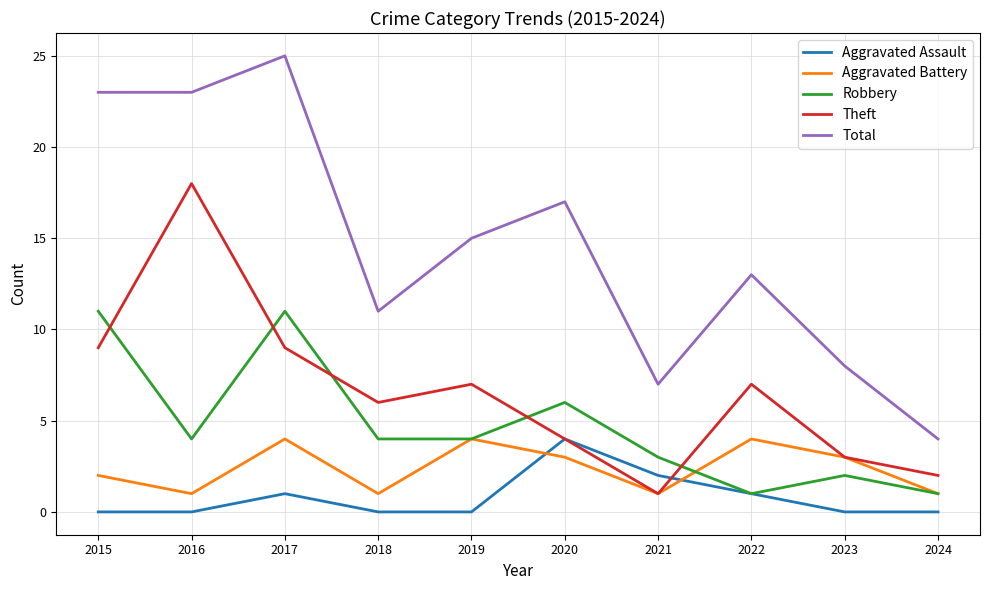

In Total, how many points are higher than both neighbors (excluding endpoints)?

3